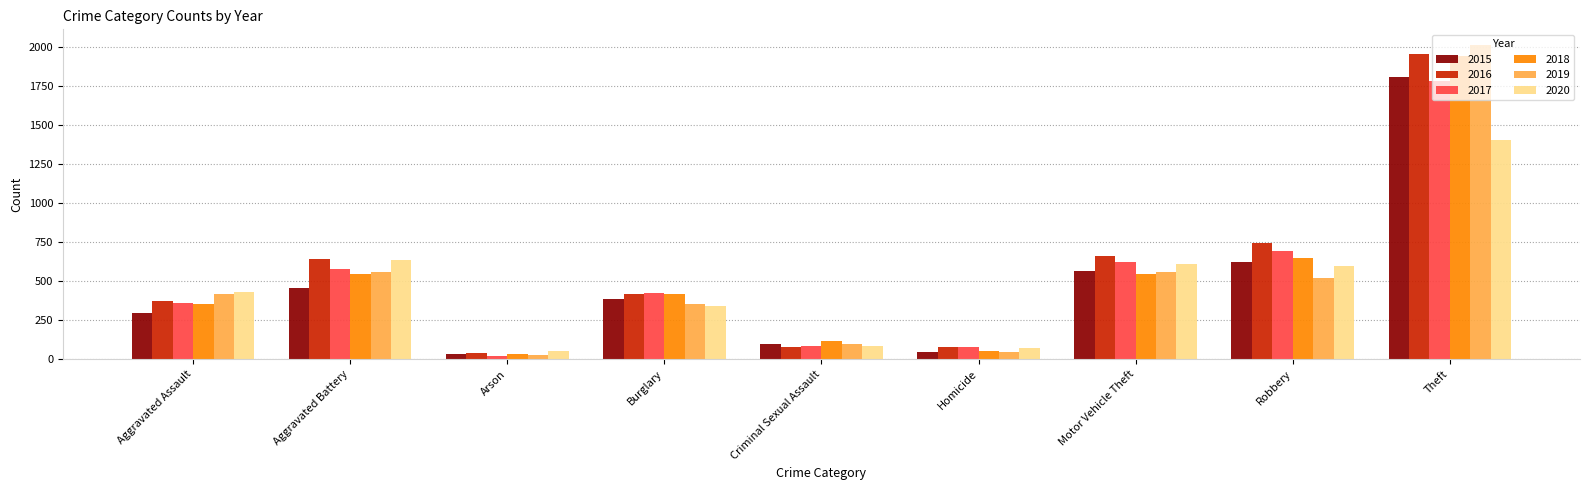

What is the approximate value of 2018 at Motor Vehicle Theft, to the nearest 10?

550